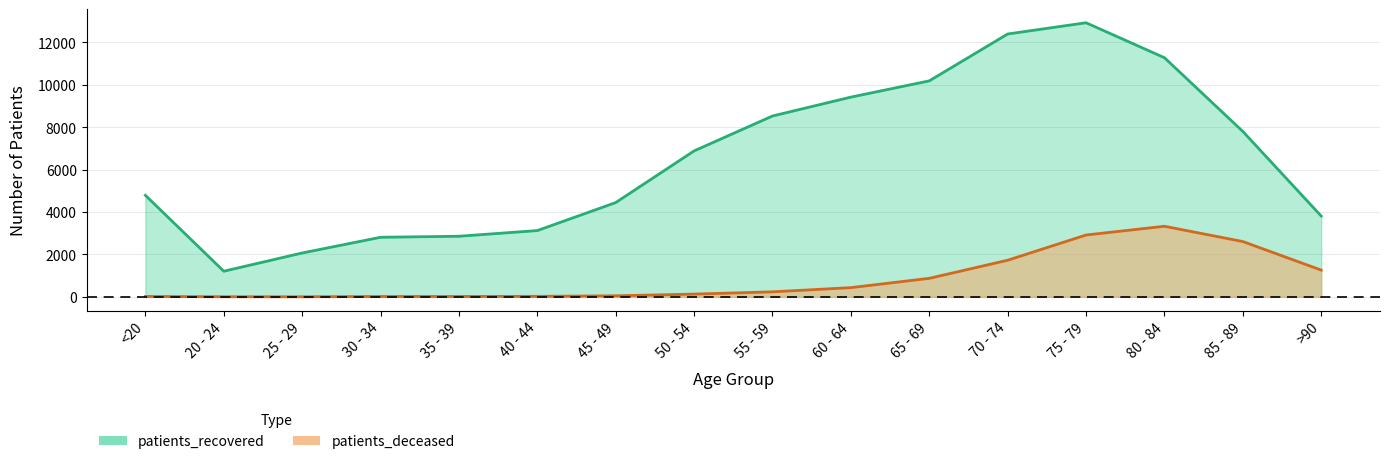

Where does the patients_deceased series first go above 237?

60 - 64